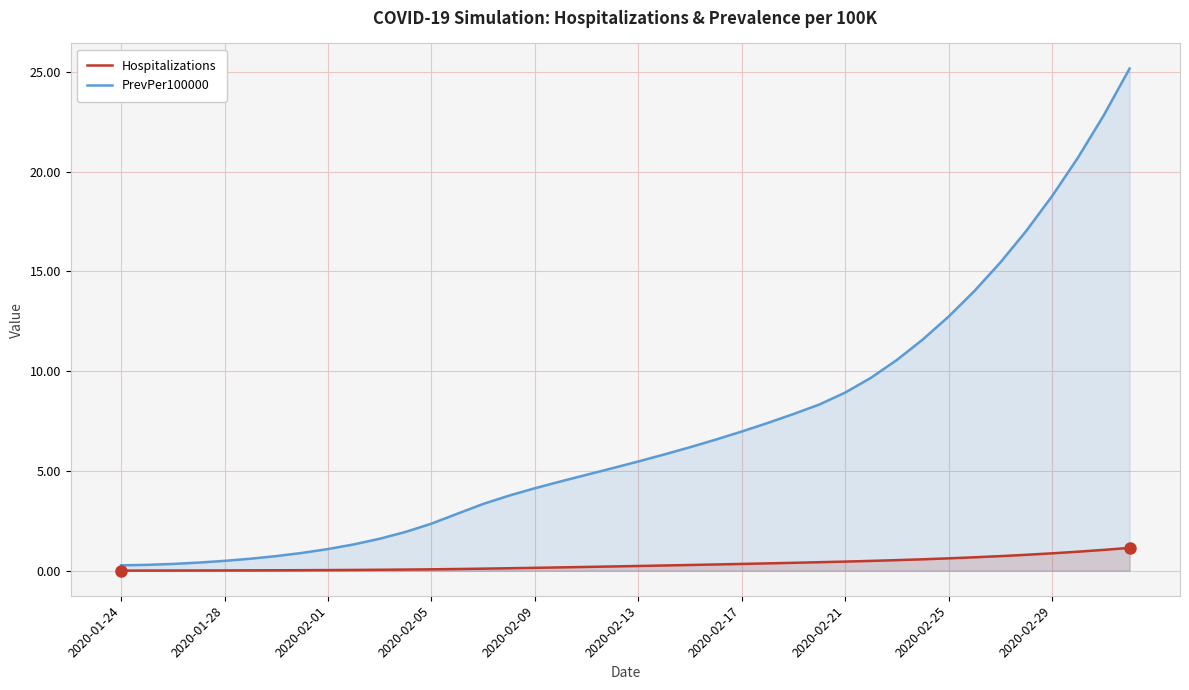

List the series in order of their overall mean, lowest first.

Hospitalizations, PrevPer100000